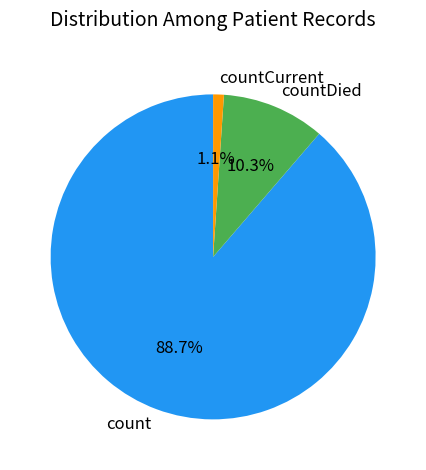

What is the largest slice in the pie chart?

count